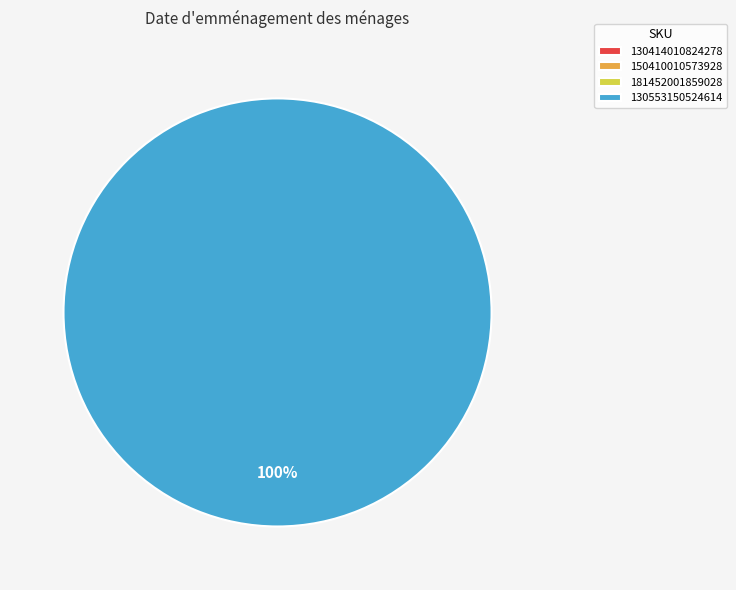

Which category has the biggest portion of the pie?

130553150524614